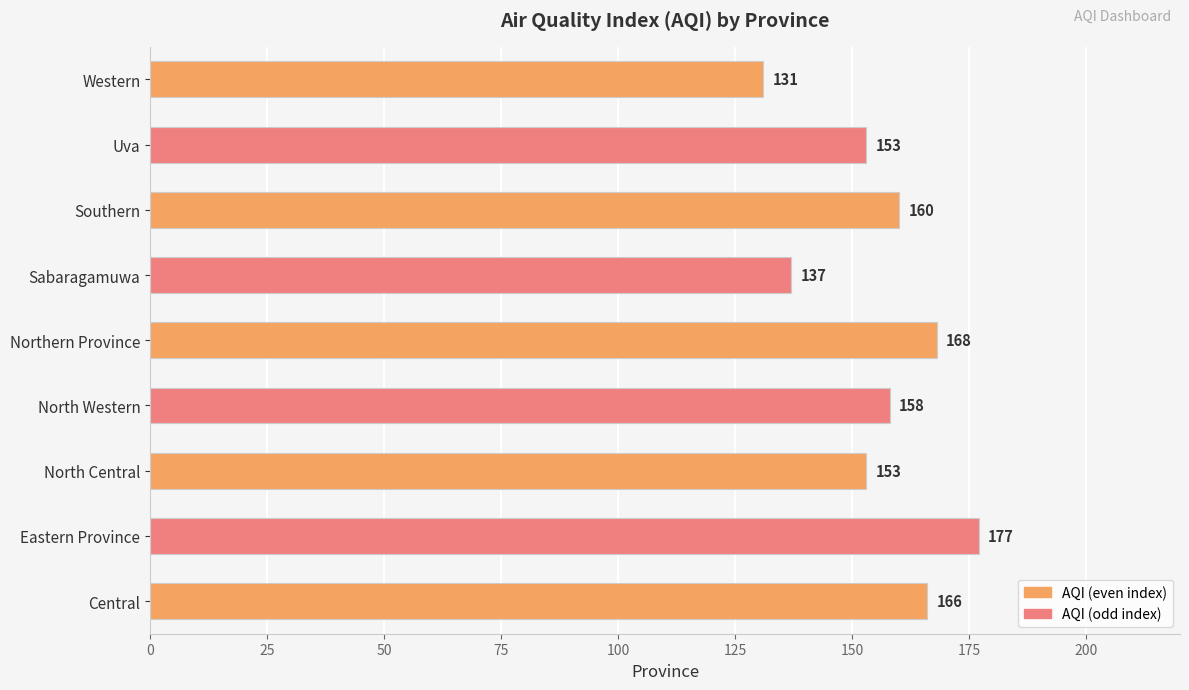

What is the average value?

156